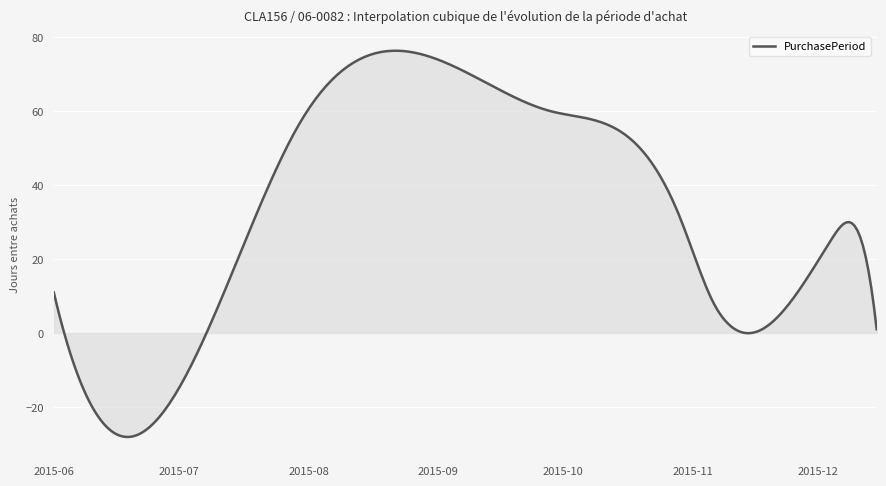

What is the minimum value shown in the chart?

-28.1